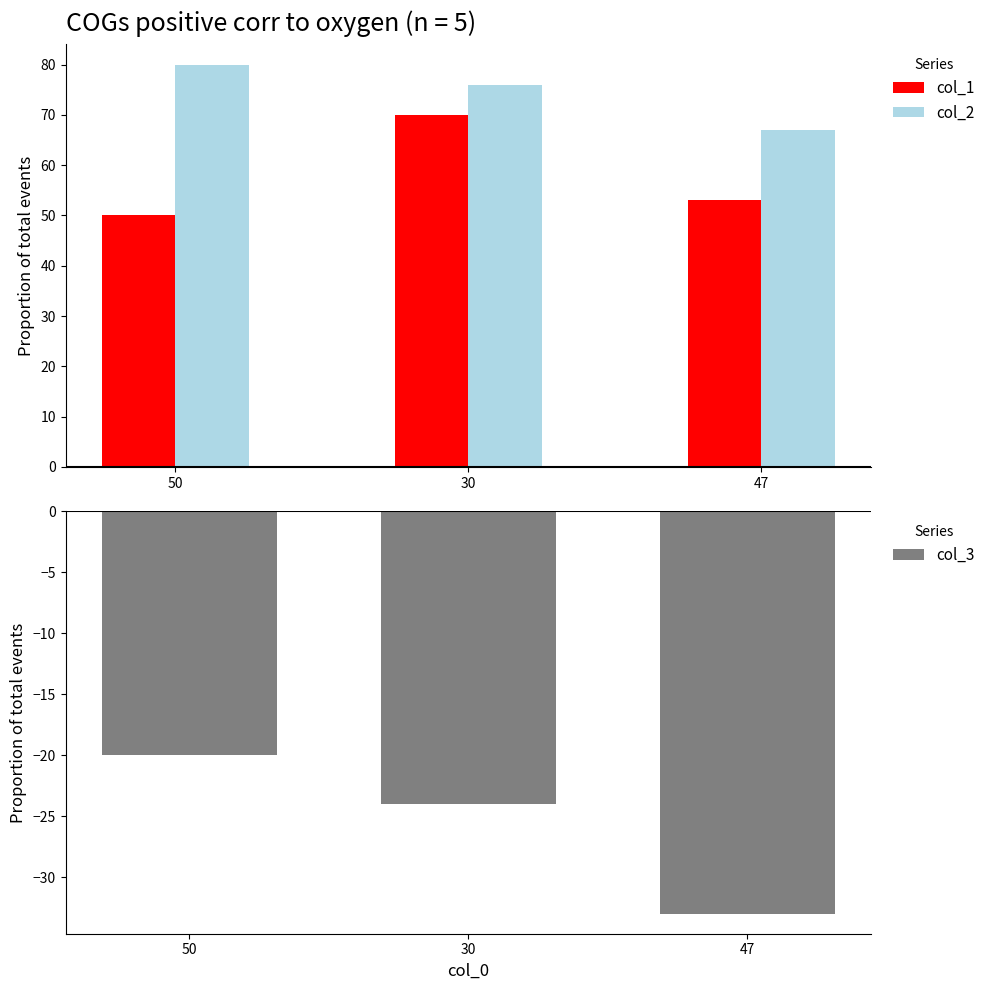

Where is col_1 nearest to the value 60?

47